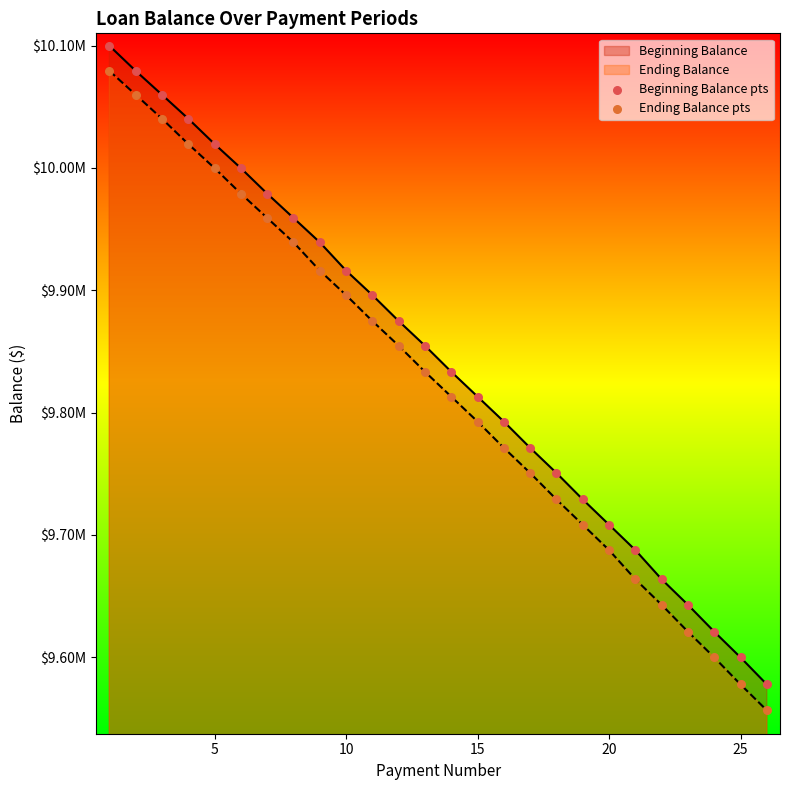

Which series has the widest spread of Y values?

Ending Balance pts